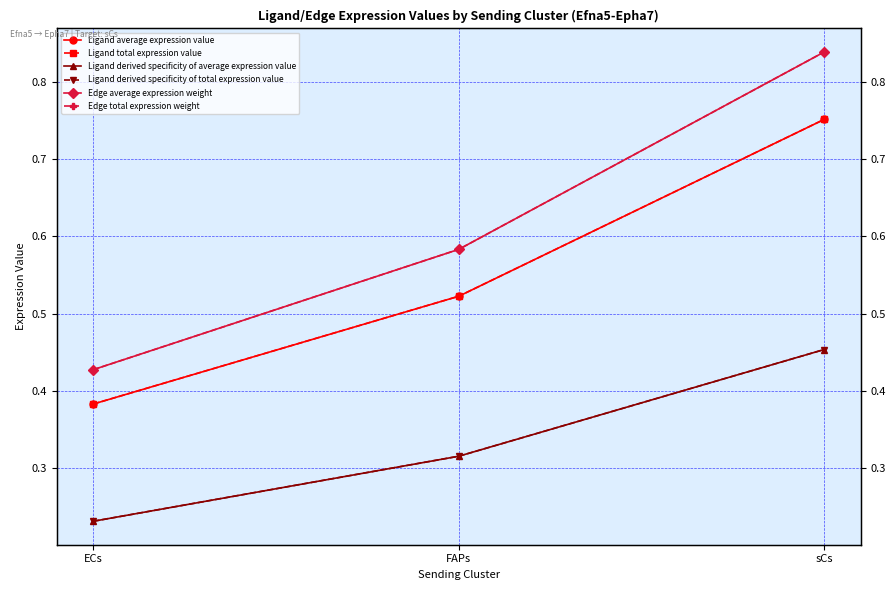

Reading left to right, transcribe all the data shown in this chart.

Ligand average expression value: 0.4	0.5	0.8
Ligand total expression value: 0.4	0.5	0.8
Ligand derived specificity of average expression value: 0.2	0.3	0.5
Ligand derived specificity of total expression value: 0.2	0.3	0.5
Edge average expression weight: 0.4	0.6	0.8
Edge total expression weight: 0.4	0.6	0.8